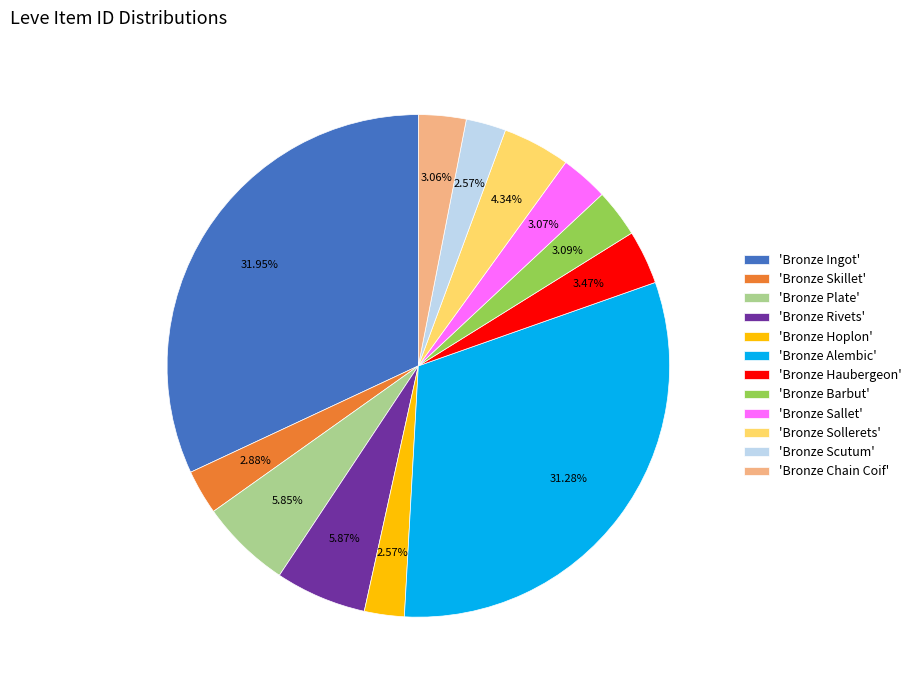

What is the ratio of the value at 'Bronze Sallet' to the value at 'Bronze Plate'?

0.5